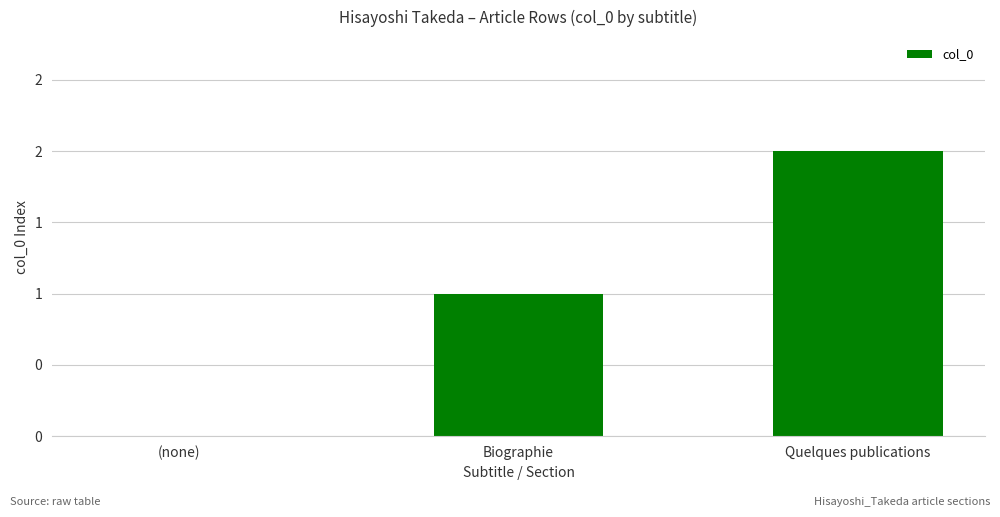

True or false: the data shows -1 at (none).

False